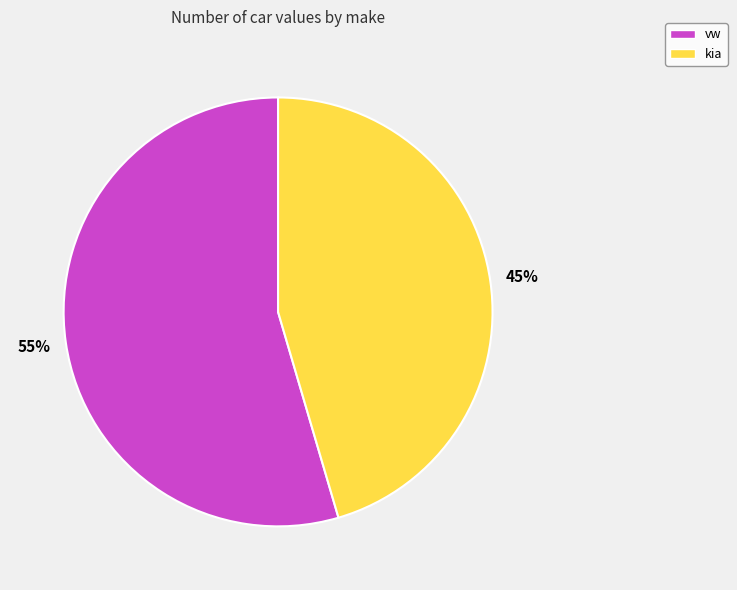

What is the largest slice in the pie chart?

vw